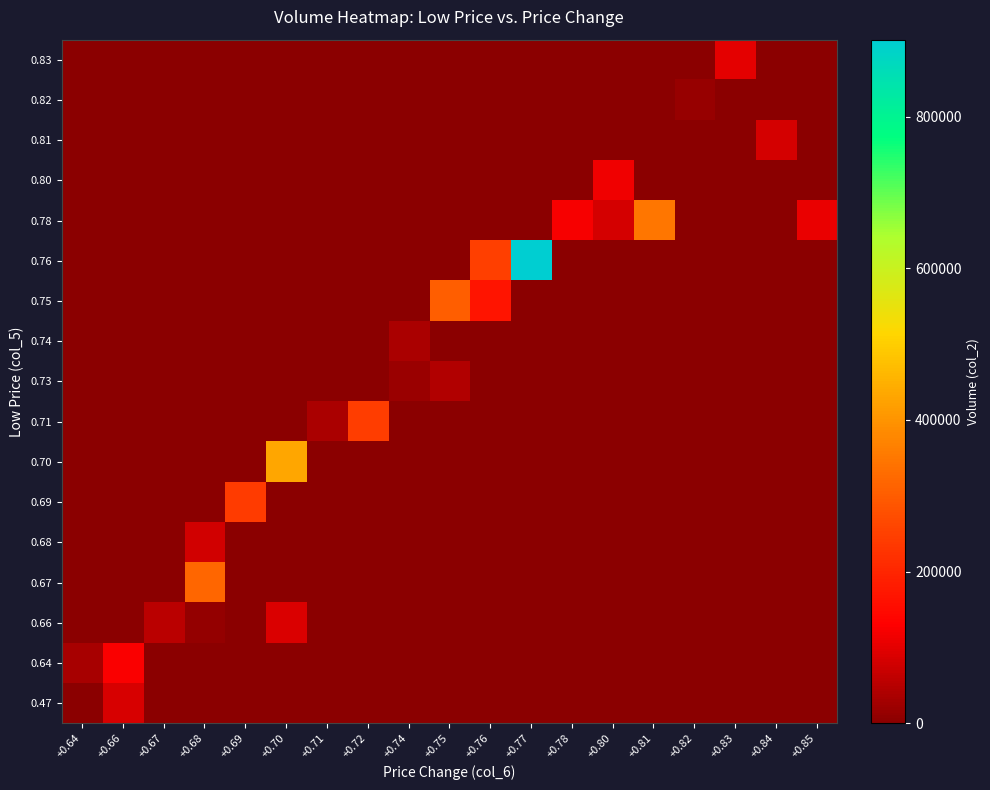

What is the greatest value displayed?

901350